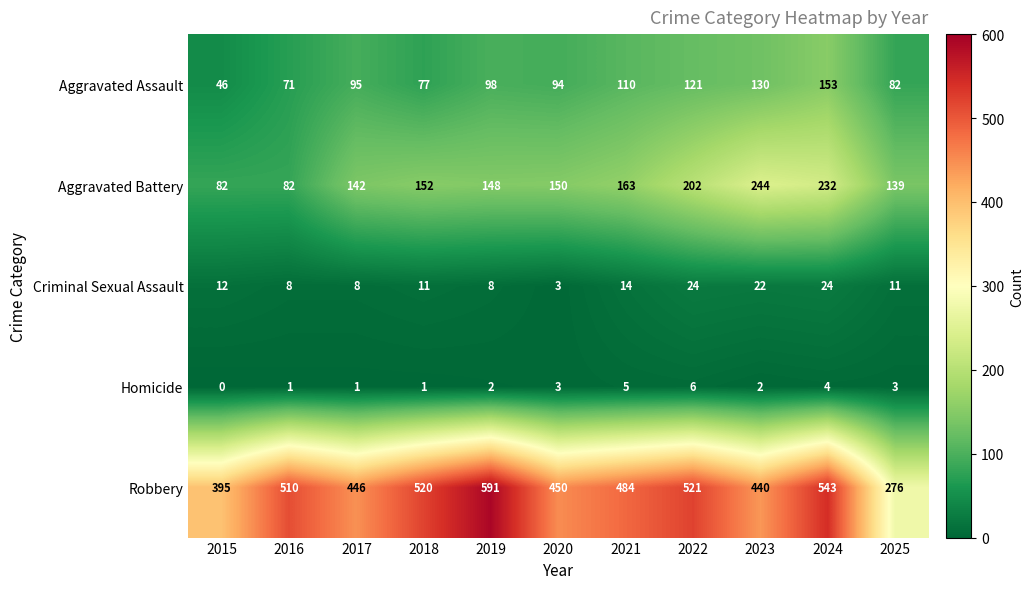

Where is Aggravated Battery nearest to the value 163?

2021